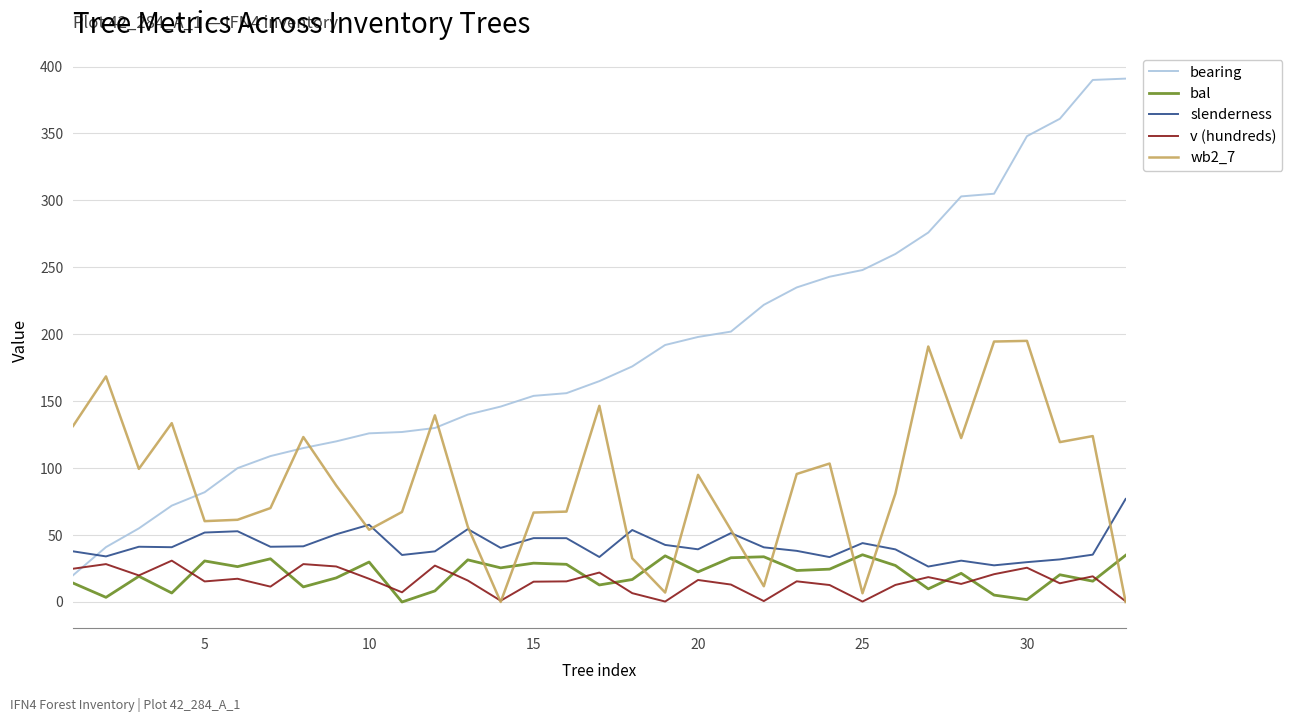

Which series has the largest total across all categories?

bearing